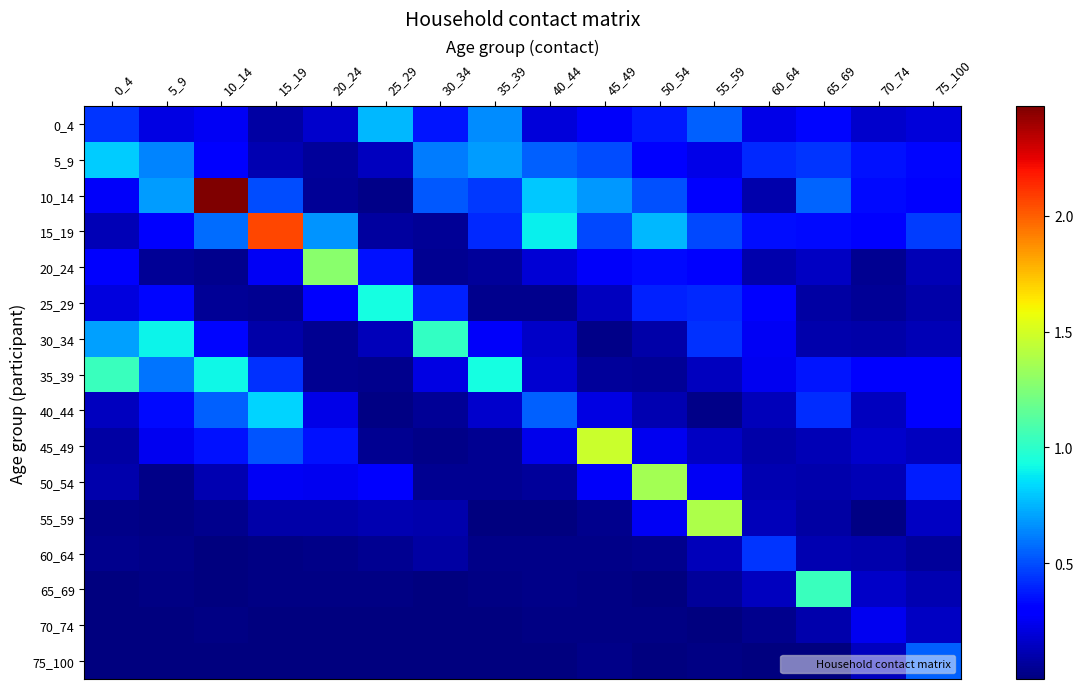

What is the difference between the highest and lowest values at 50_54?

1.4